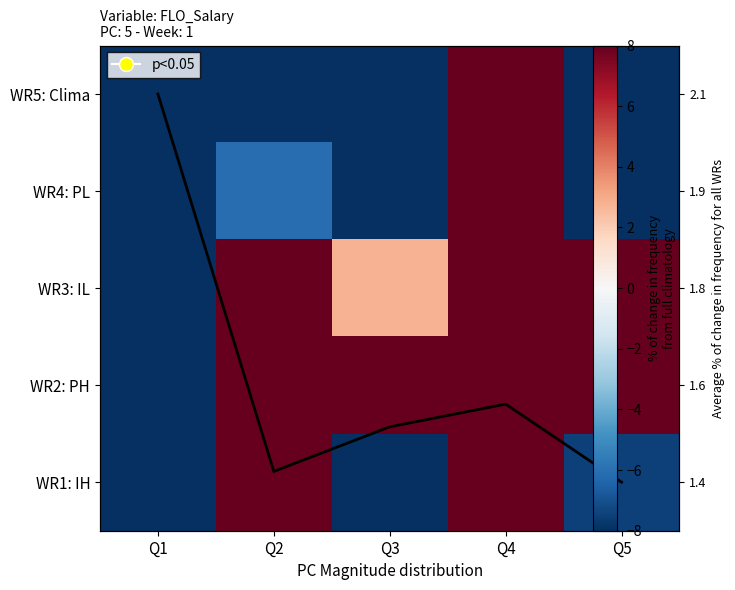

The value of row_2 at Q3 is 2.8. True or false?

True